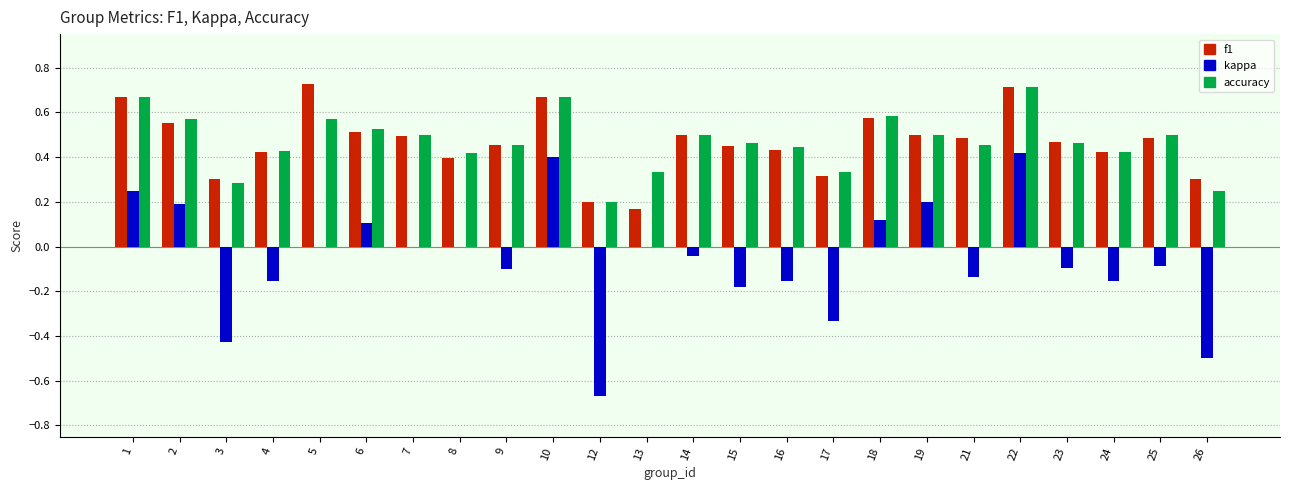

What is the sum of the kappa values at 26 and 23?

-0.6